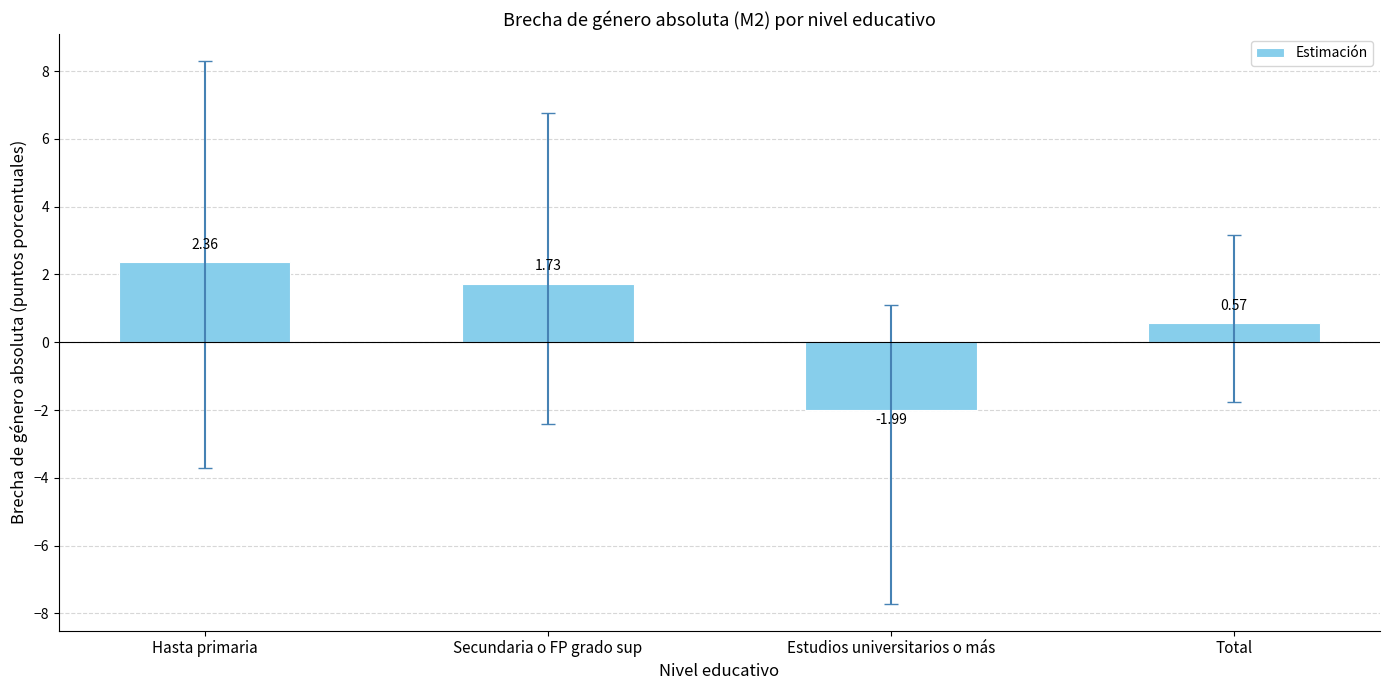

What is the label of the 1st bar from the right?

Total